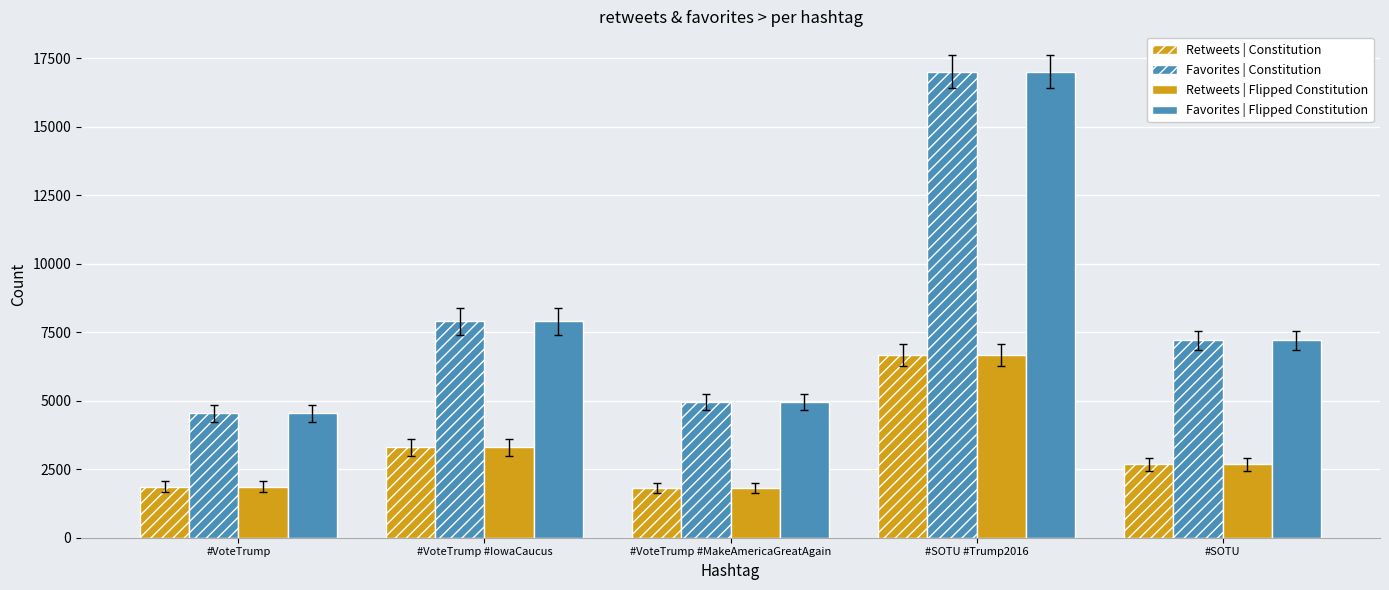

What is the spread (max minus min) of values at #VoteTrump #IowaCaucus?

4606